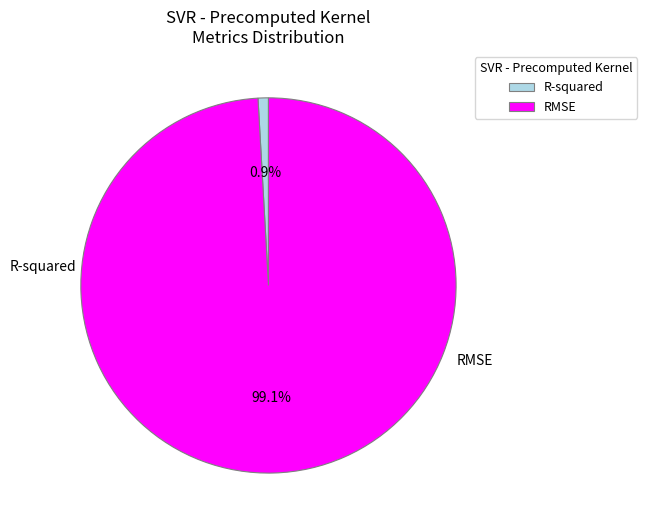

To the nearest percent, what portion does R-squared represent?

1%